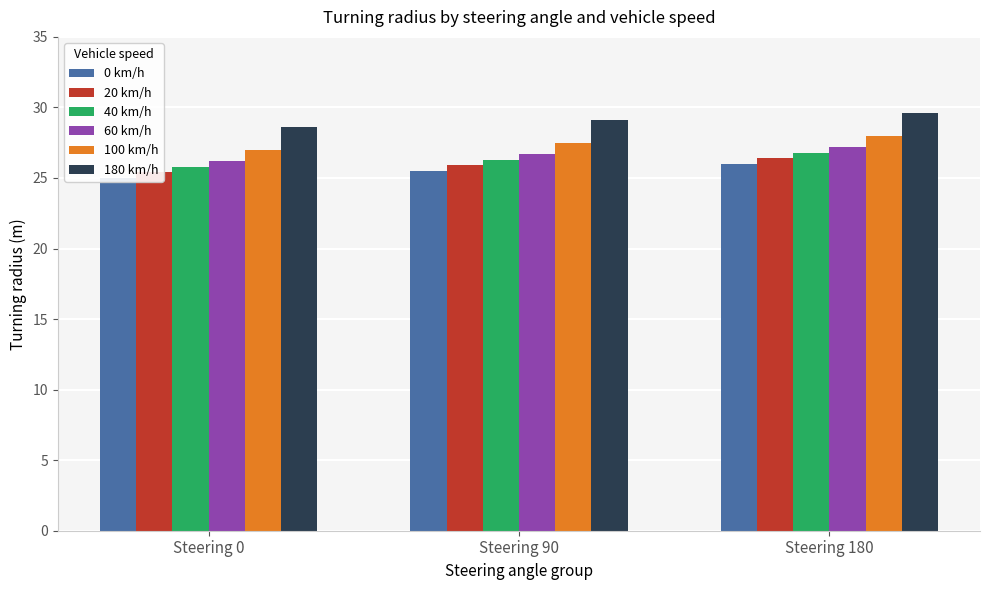

What is the total value across all series at Steering 180?

164.0